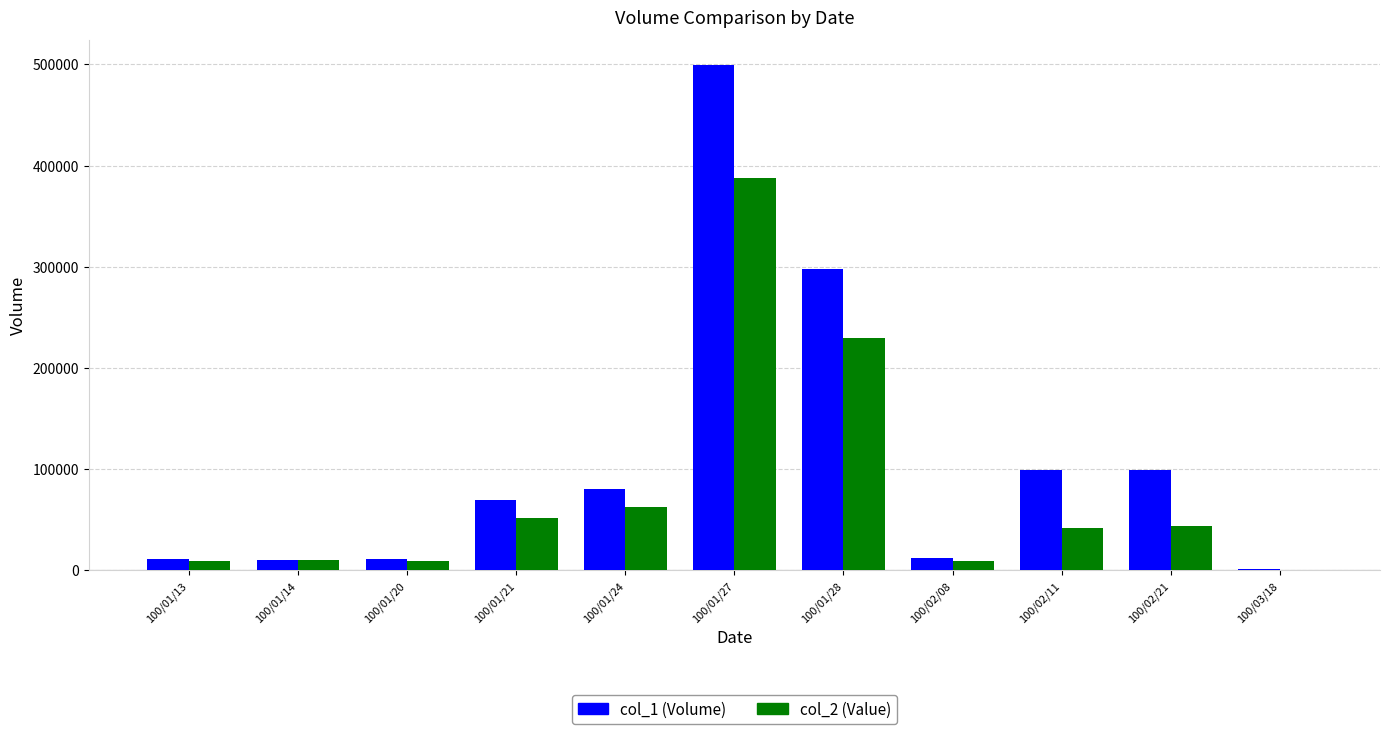

Does the chart contain stacked bars?

No